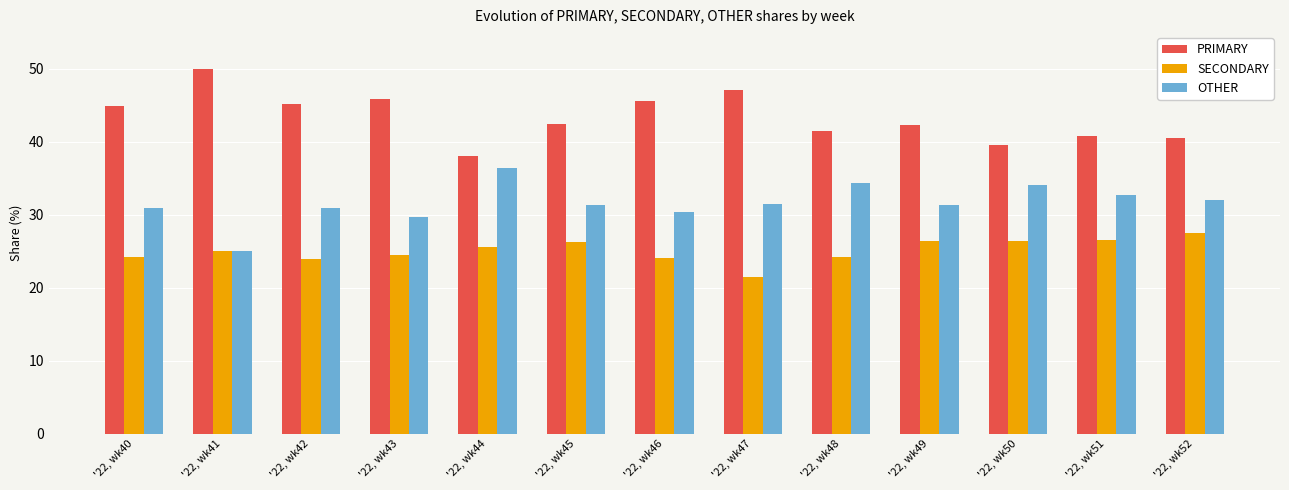

What is the maximum value shown in the chart?

50.0